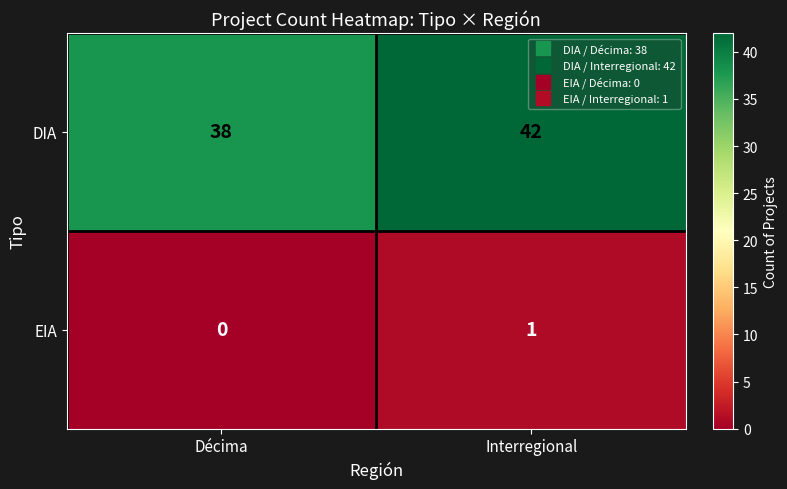

At which label is EIA closest to 0?

Décima